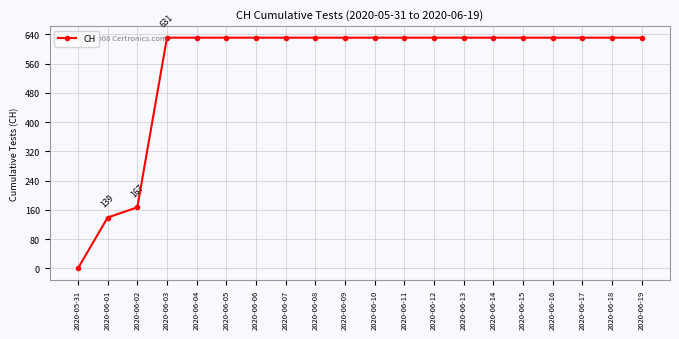

At which label is the value closest to 315?

2020-06-02